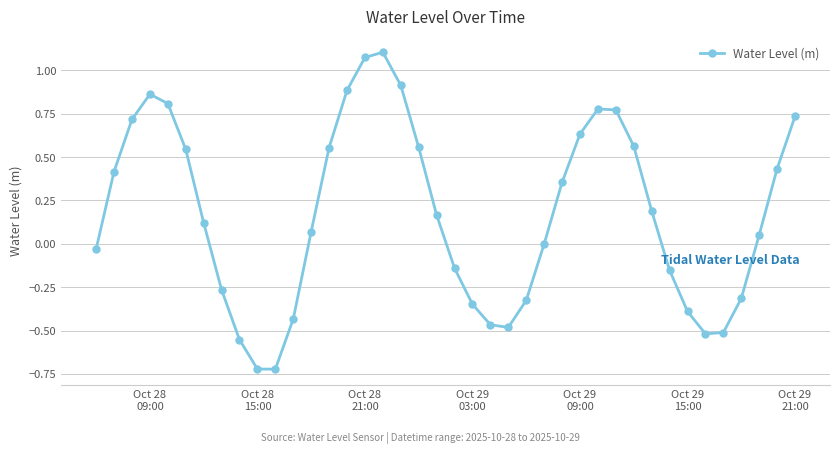

What is the difference between the maximum and minimum values?

1.8